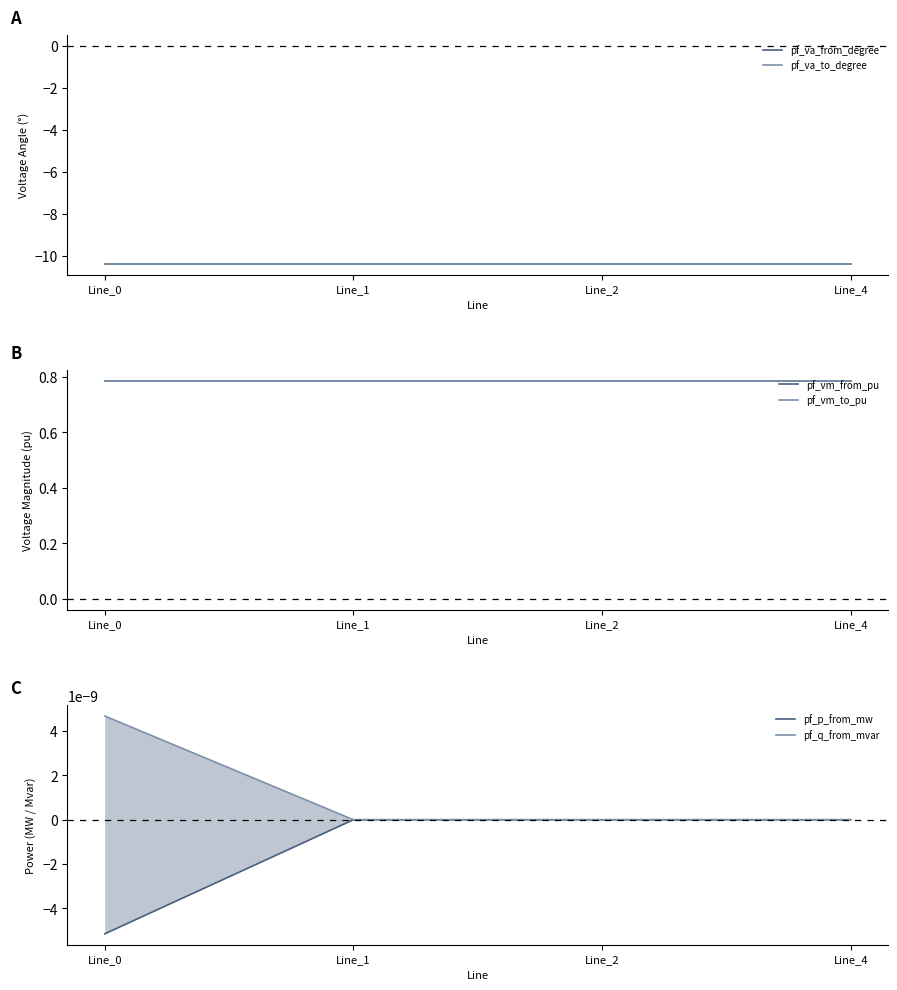

What is the highest value of the pf_va_to_degree series?

-10.4